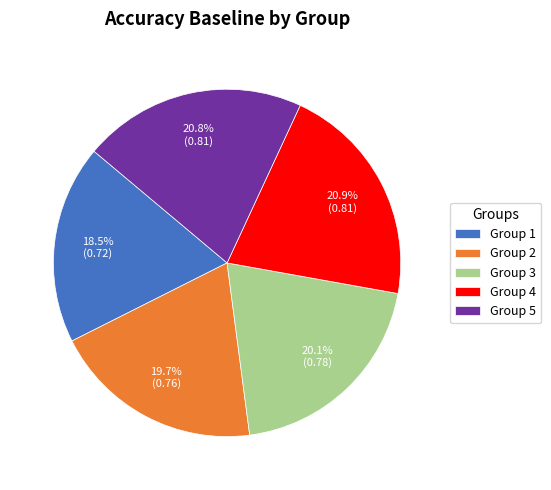

What is the smallest slice in the pie chart?

Group 1